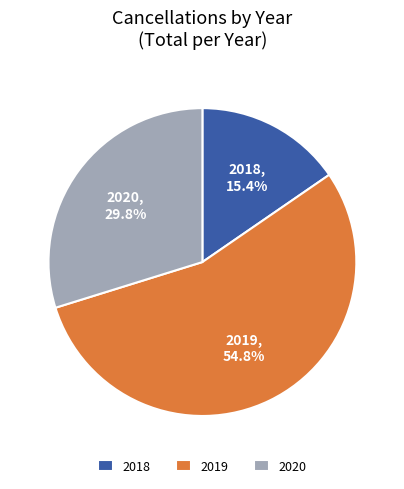

What portion of the pie excludes 2019?

45.2%